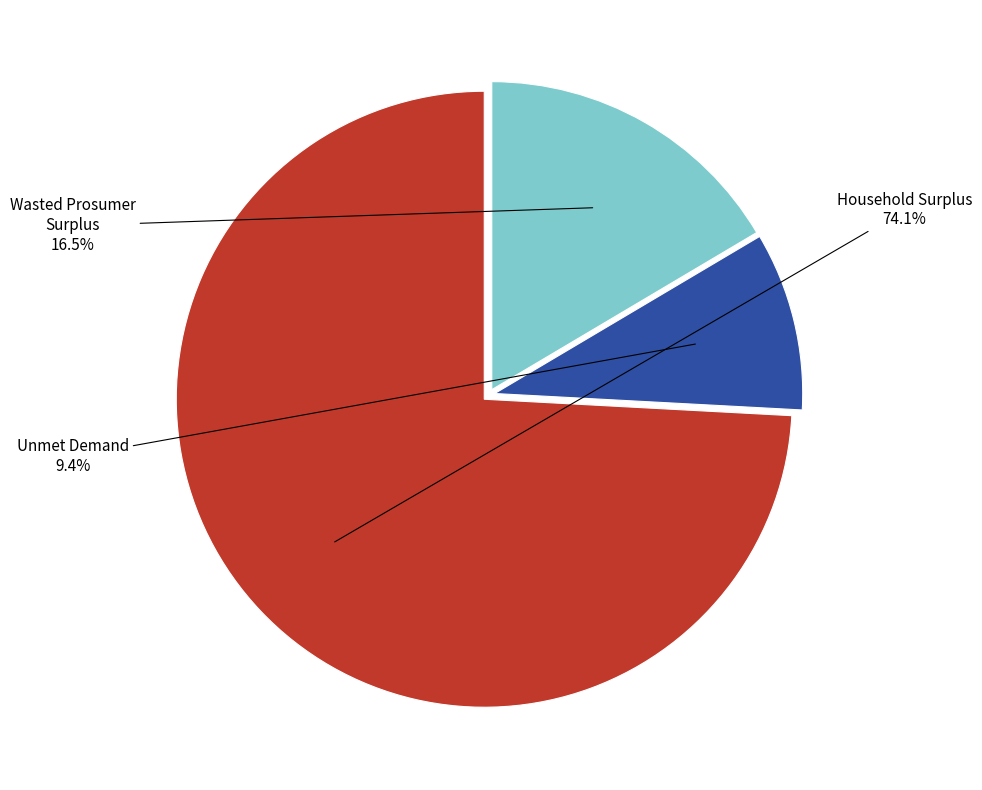

What percentage is the Household Surplus slice, to the nearest percent?

74%